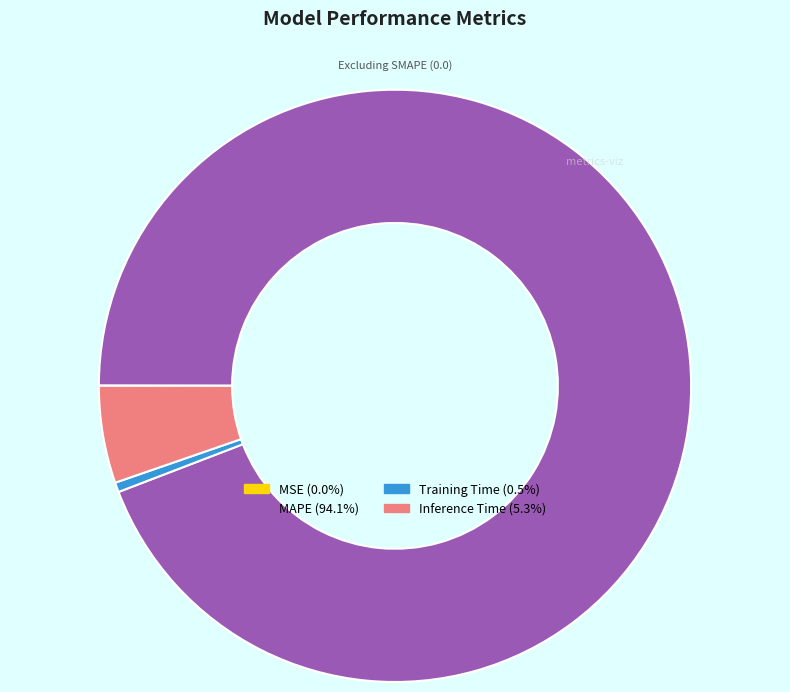

Do MAPE and Inference Time together represent more than half of the pie?

Yes